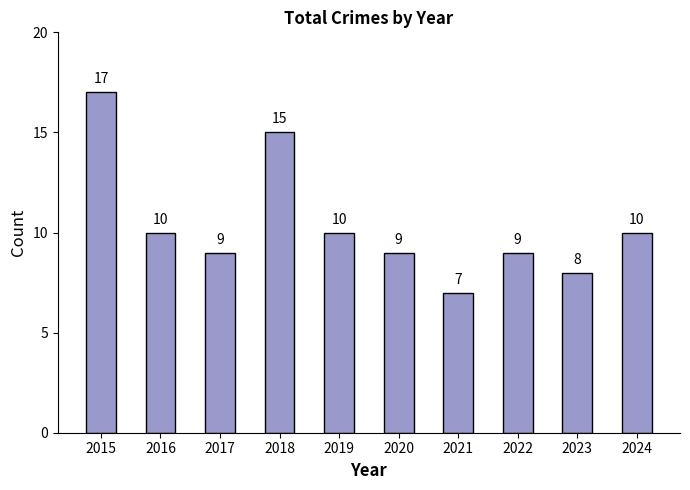

What is the difference between the values at 2019 and 2022?

1